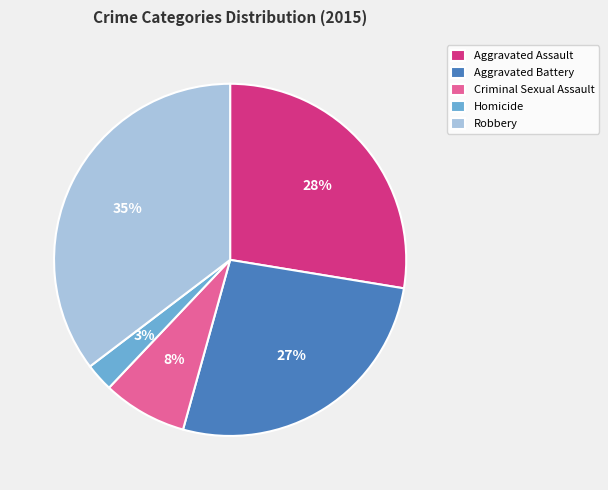

The Aggravated Assault slice represents 34% of the pie. True or false?

False